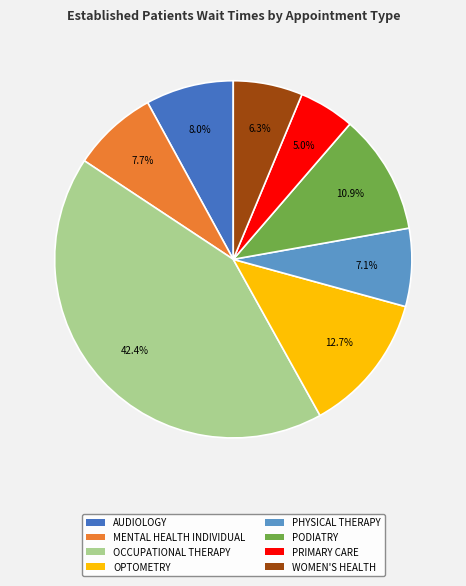

Which slice is the largest?

OCCUPATIONAL THERAPY